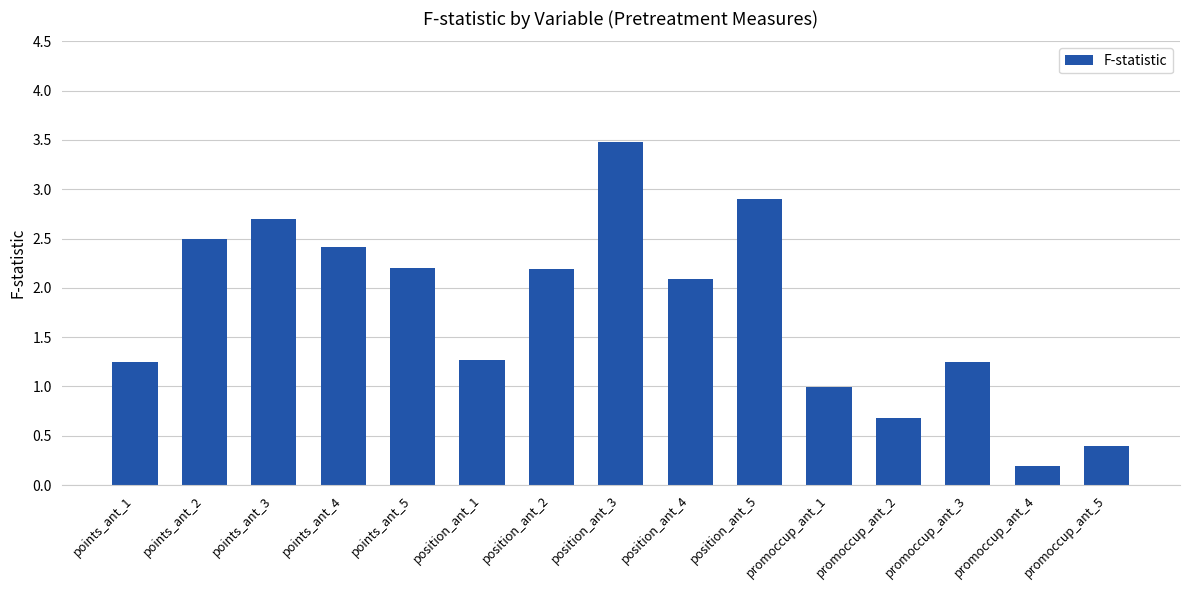

What is the label of the 4th bar from the left?

points_ant_4